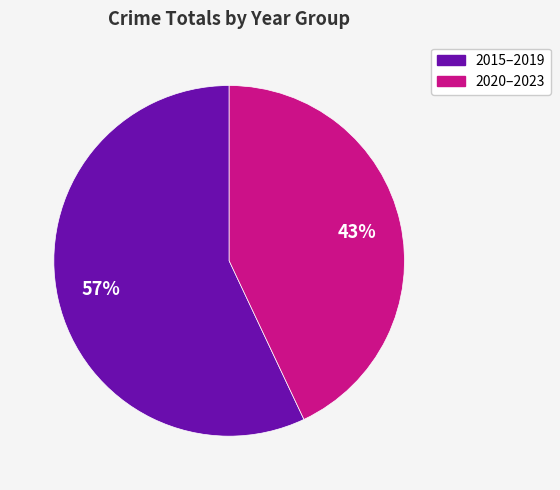

Is there a majority slice in this chart?

Yes